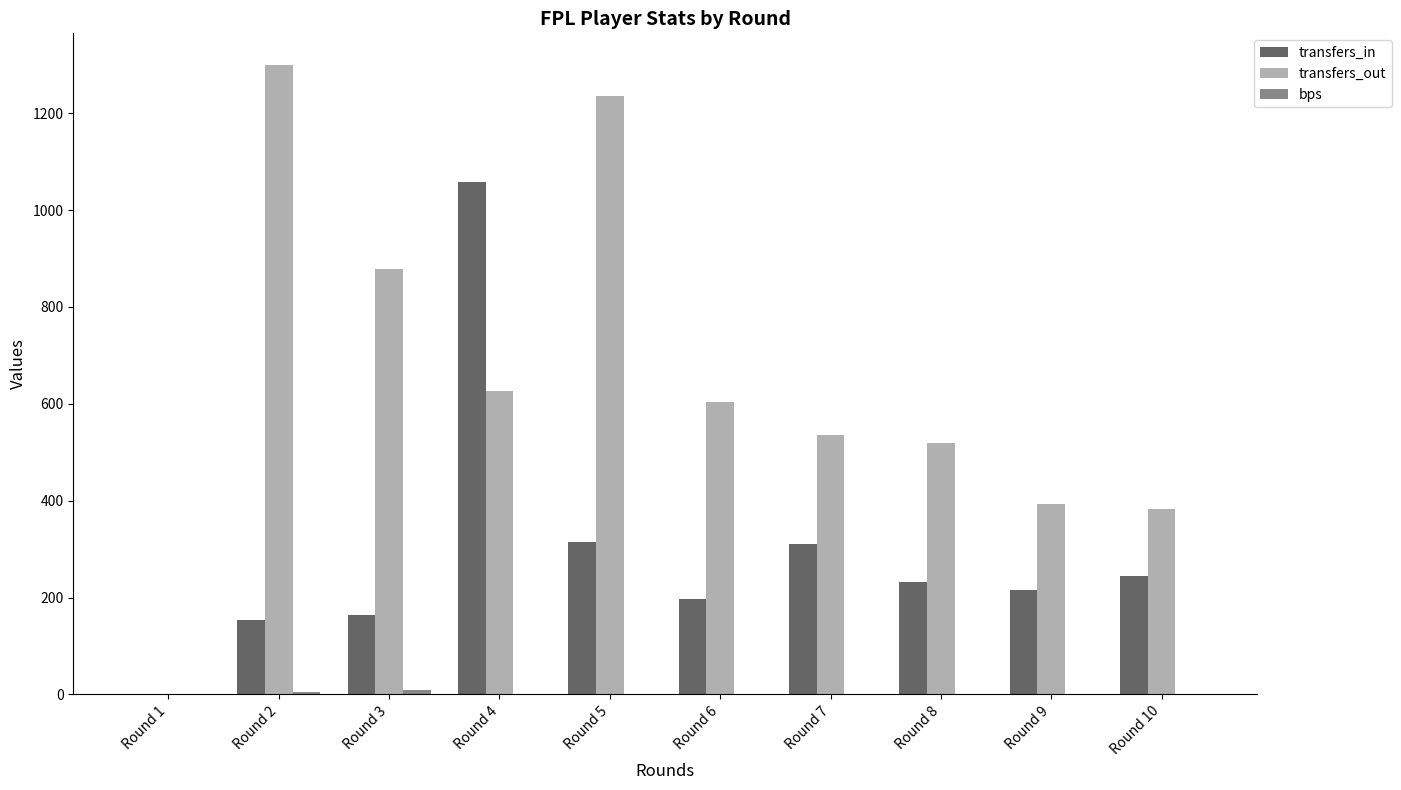

What is the greatest value displayed?

1300